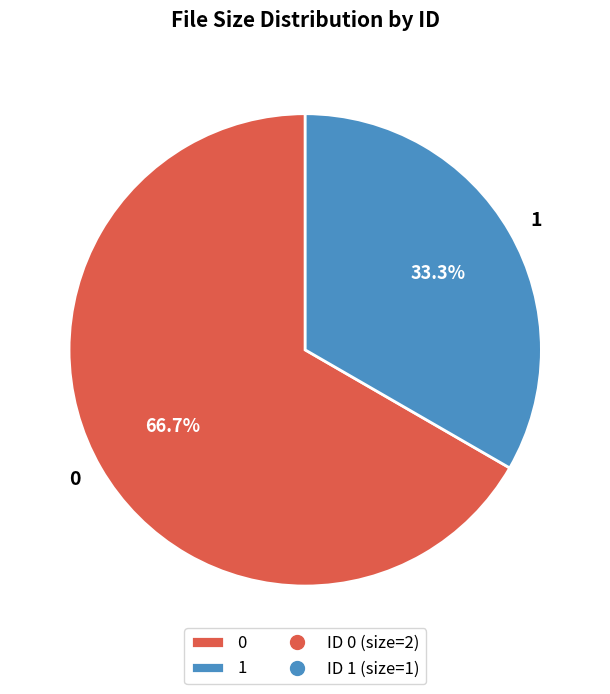

Is it true that 0 is 79% of the pie?

False